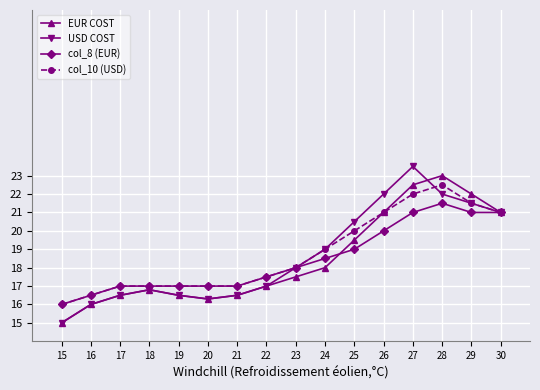

How many lines are shown in the chart?

4